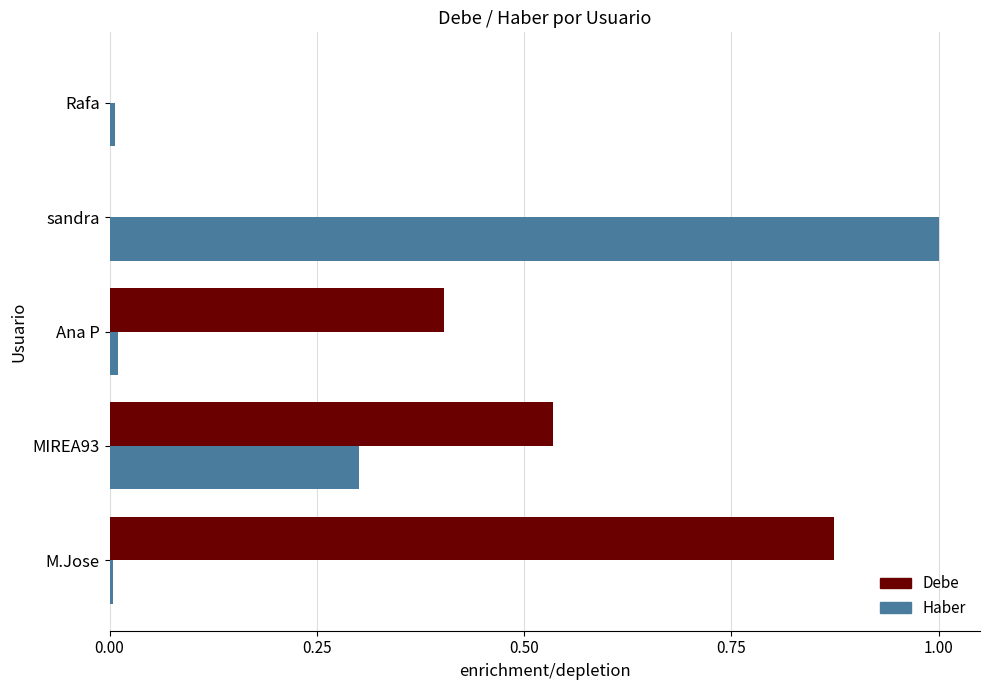

What is the sum of all Haber values?

1.3